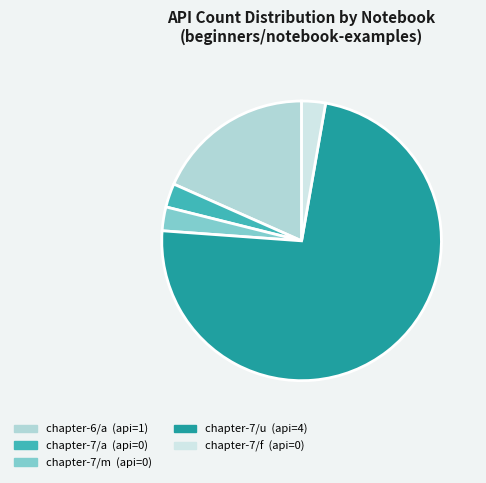

How many slices are in this pie chart?

5